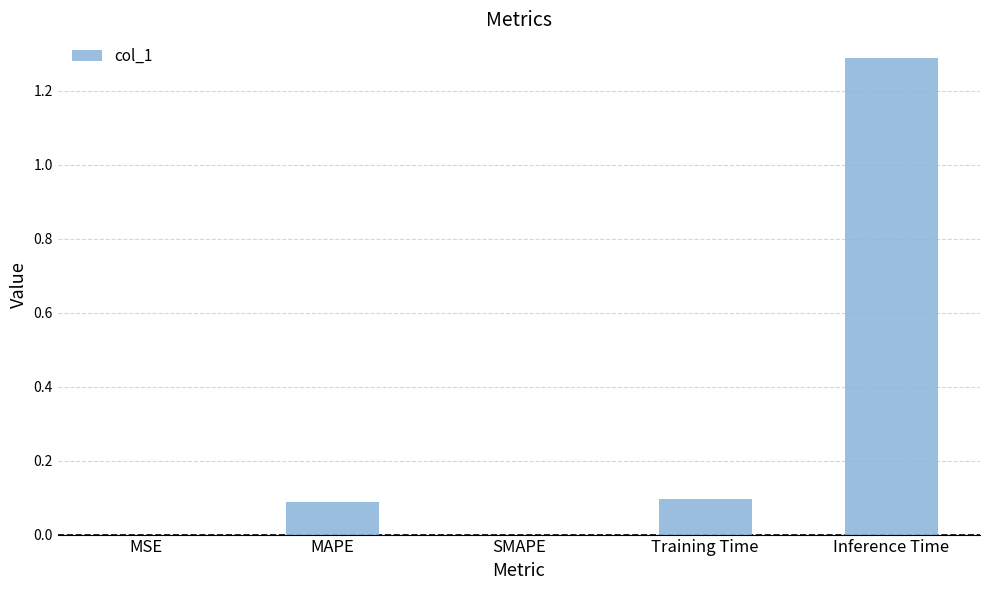

Which category has the highest value across all series?

Inference Time